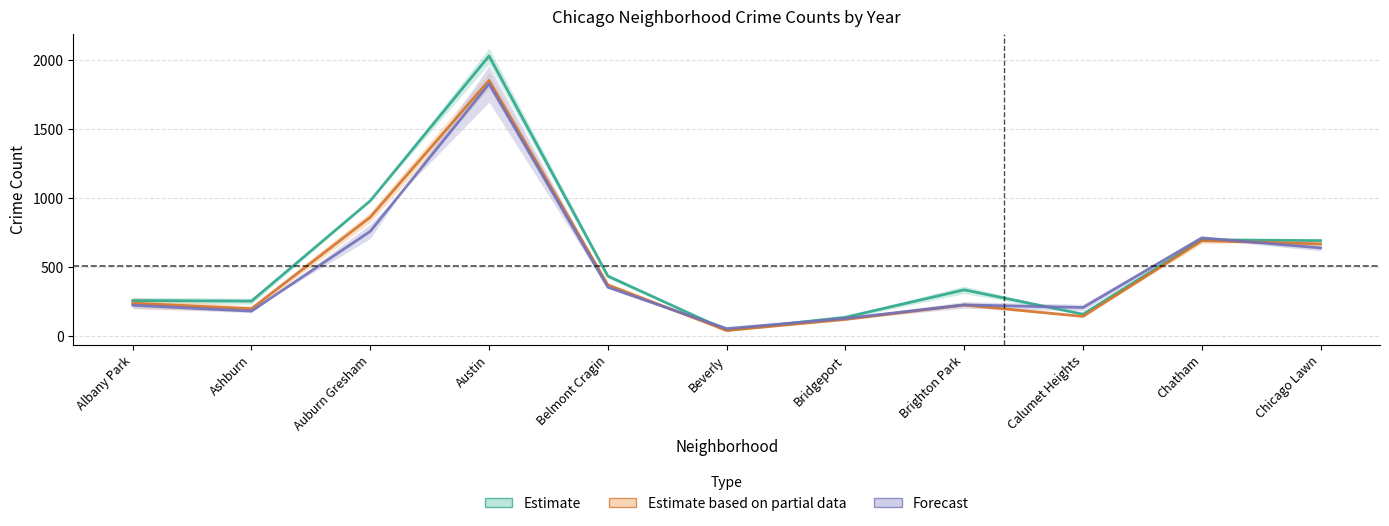

Rank the series by their maximum value, from highest to lowest.

Estimate, Estimate based on partial data, Forecast